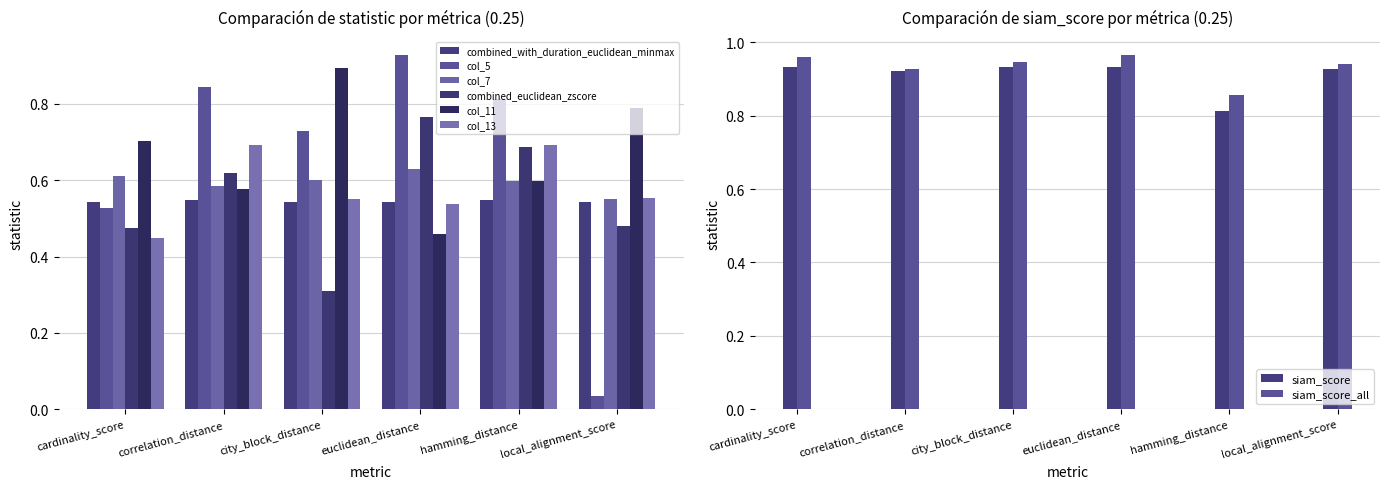

List the labels in order of combined_euclidean_zscore value, largest first.

euclidean_distance, hamming_distance, correlation_distance, local_alignment_score, cardinality_score, city_block_distance